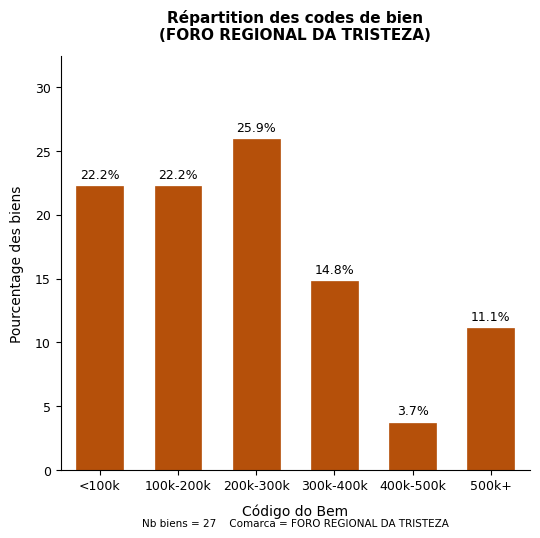

Reading left to right, transcribe all the data shown in this chart.

<100k=22.2	100k-200k=22.2	200k-300k=25.9	300k-400k=14.8	400k-500k=3.7	500k+=11.1